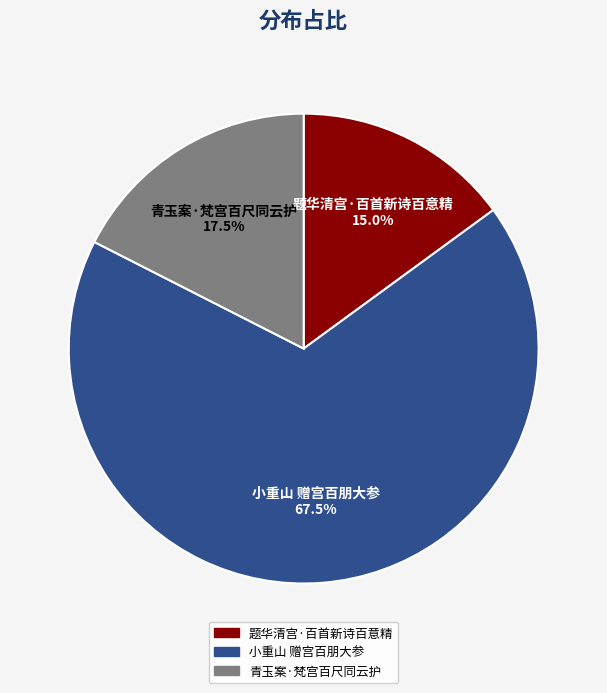

What is the ratio of the value at 题华清宫·百首新诗百意精 to the value at 小重山 赠宫百朋大参?

0.2